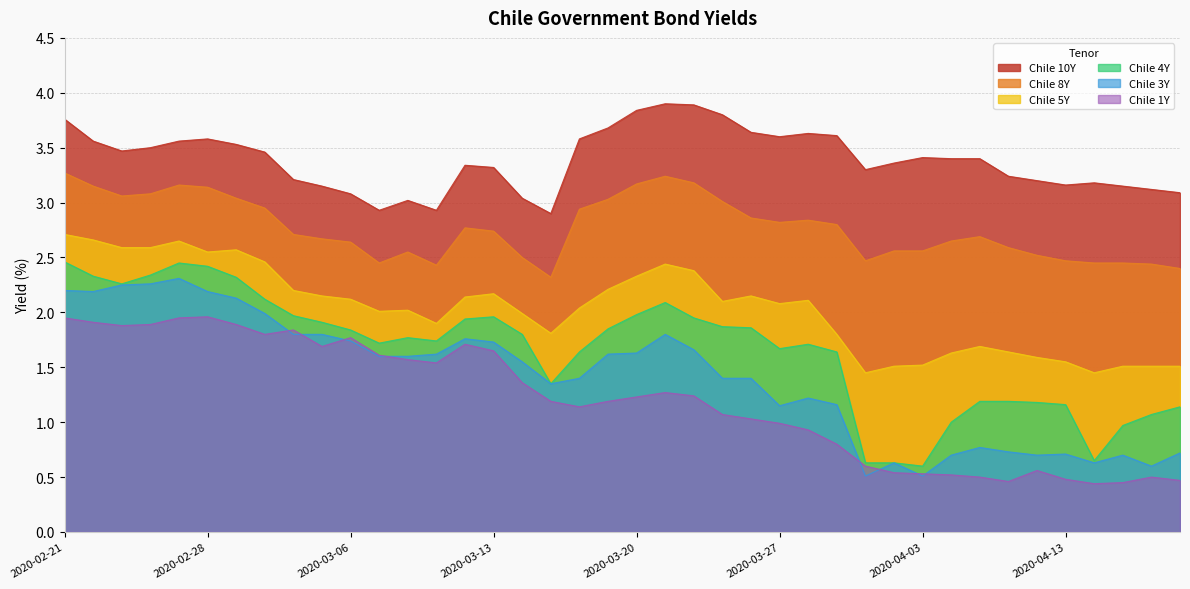

What is the value of the Chile 4Y point at the 5th from the left?

2.5